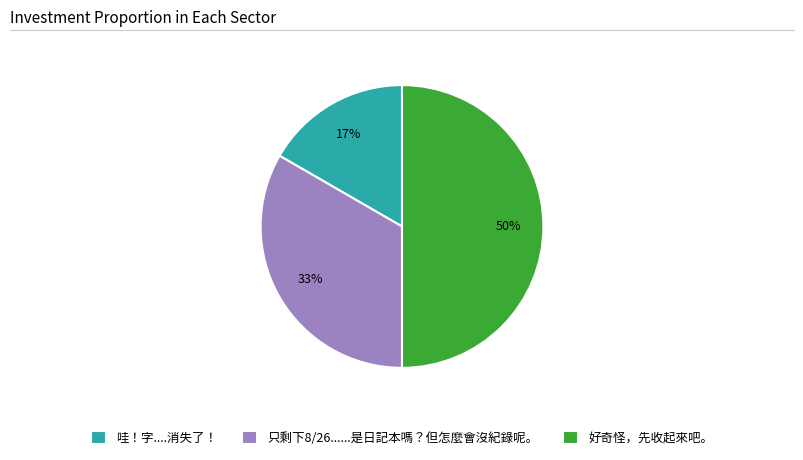

True or false: 好奇怪，先收起來吧。 accounts for 50% of the total.

True